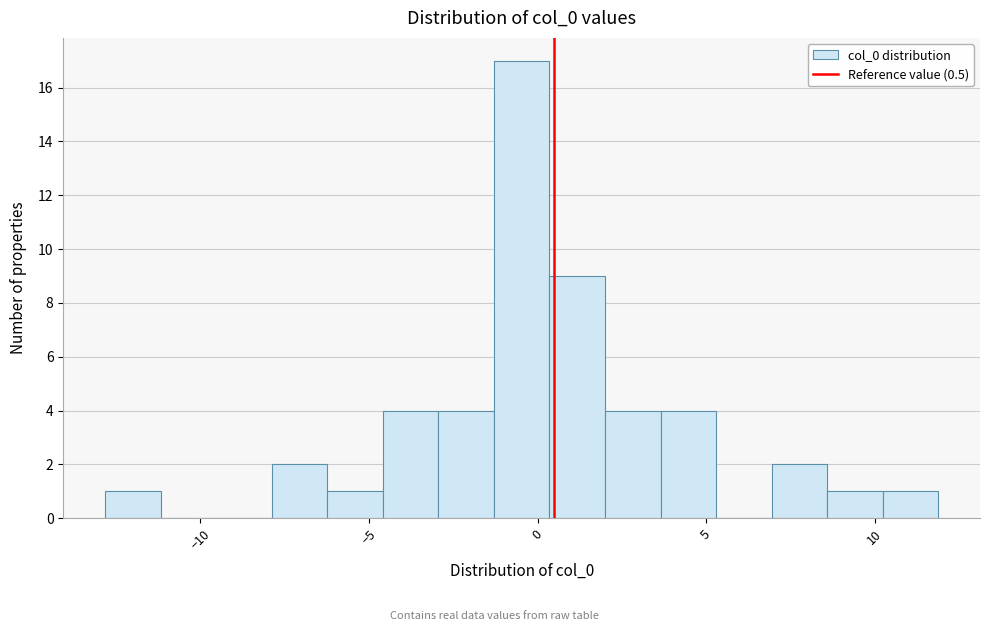

Around what value on the x-axis is the tallest bar? Give the approximate position of its centre, as read against the axis.

-0.5